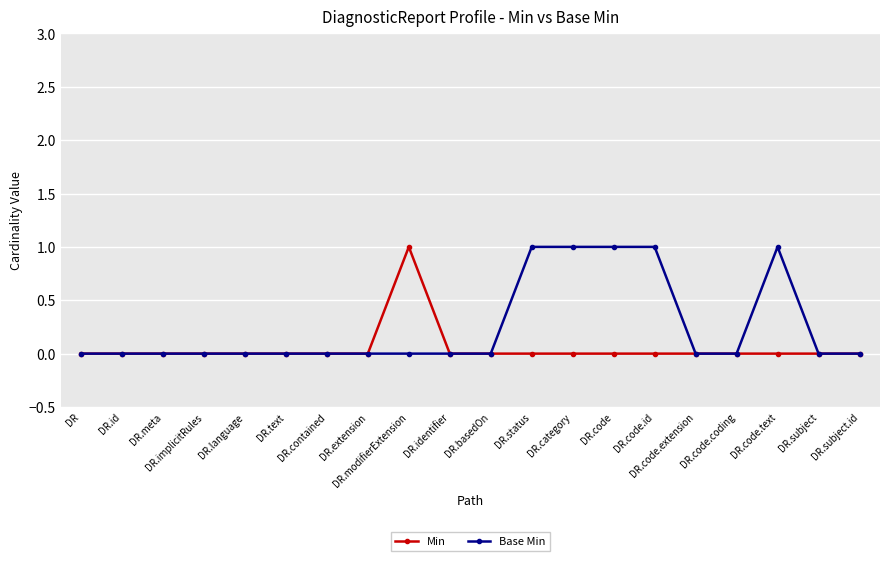

List the series in order of their overall mean, highest first.

Base Min, Min